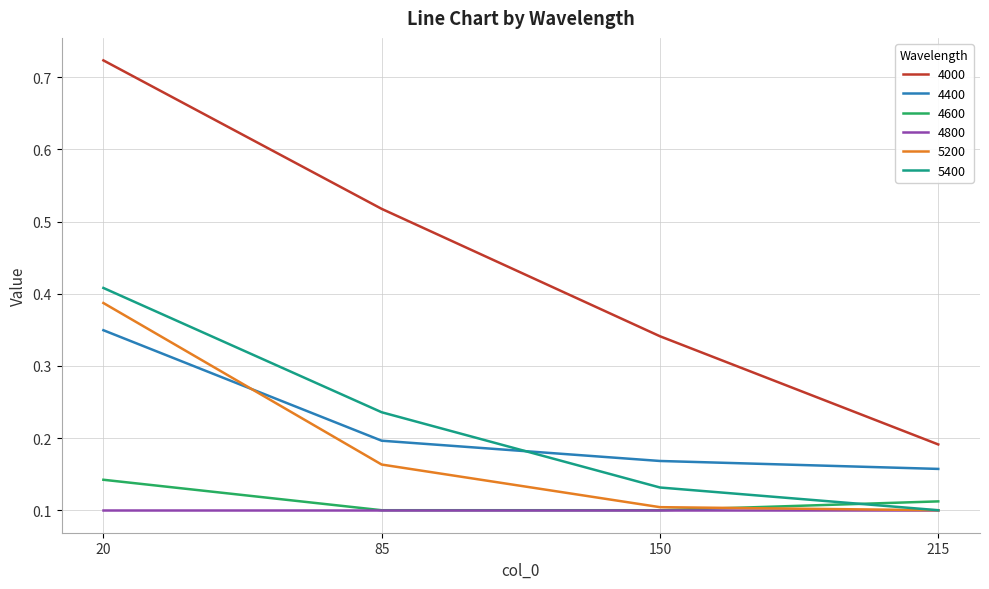

Is the value of 4000 at 85 greater than the value of 4600 at 215?

Yes